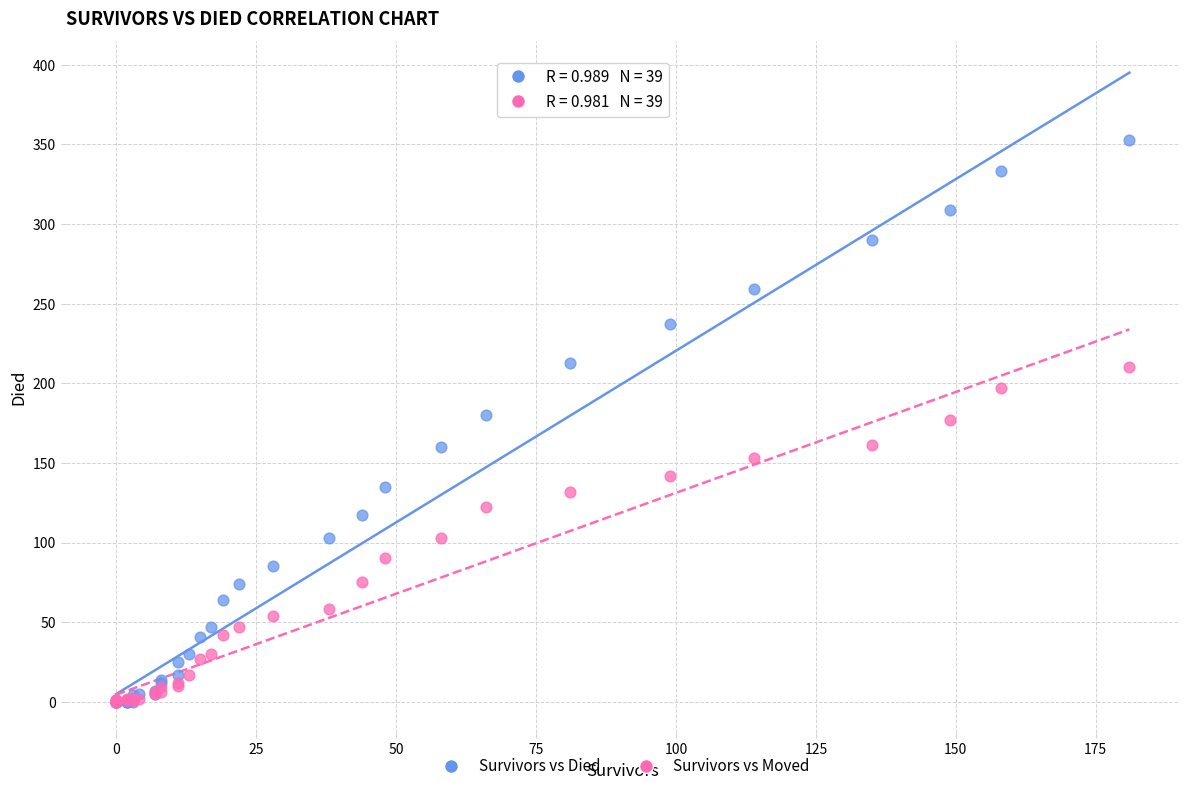

What are all the series names shown in the legend?

Survivors vs Died, Survivors vs Moved